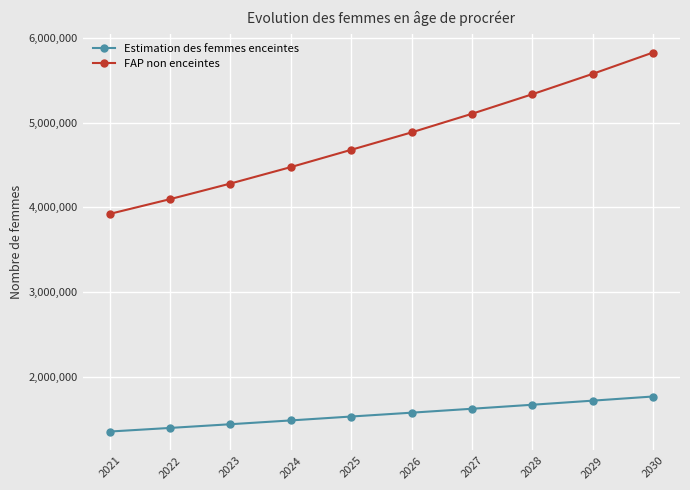

How many distinct data groups are displayed?

2